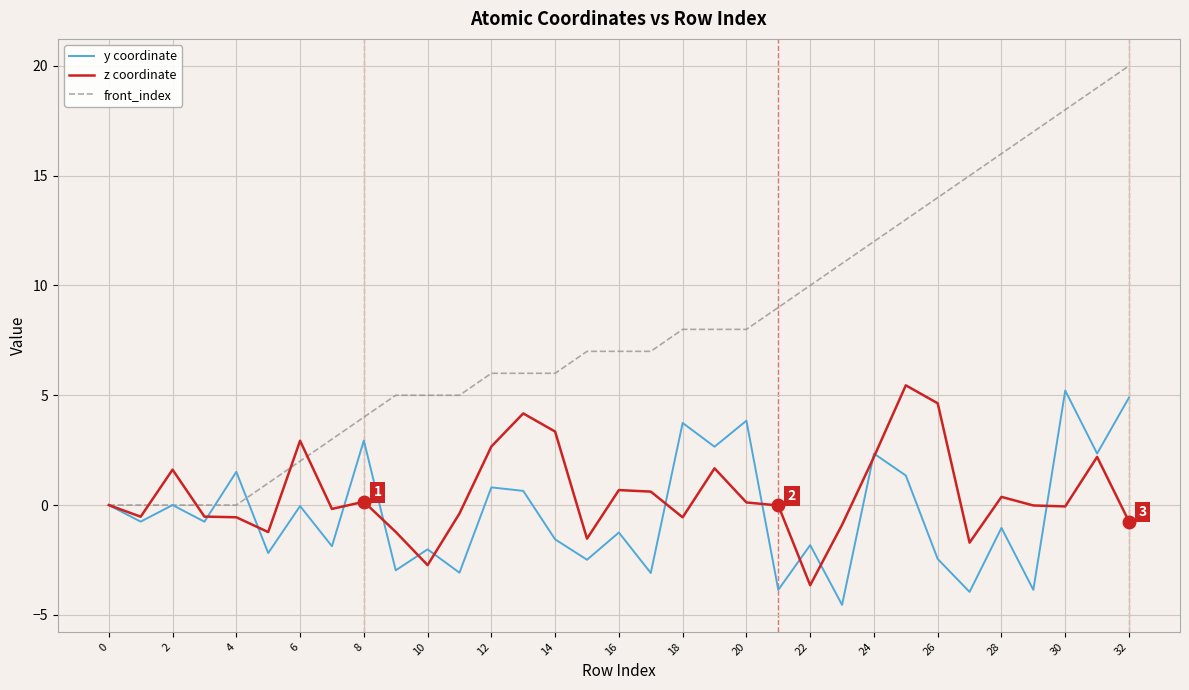

In z coordinate, how many points are lower than both neighbors (excluding endpoints)?

9